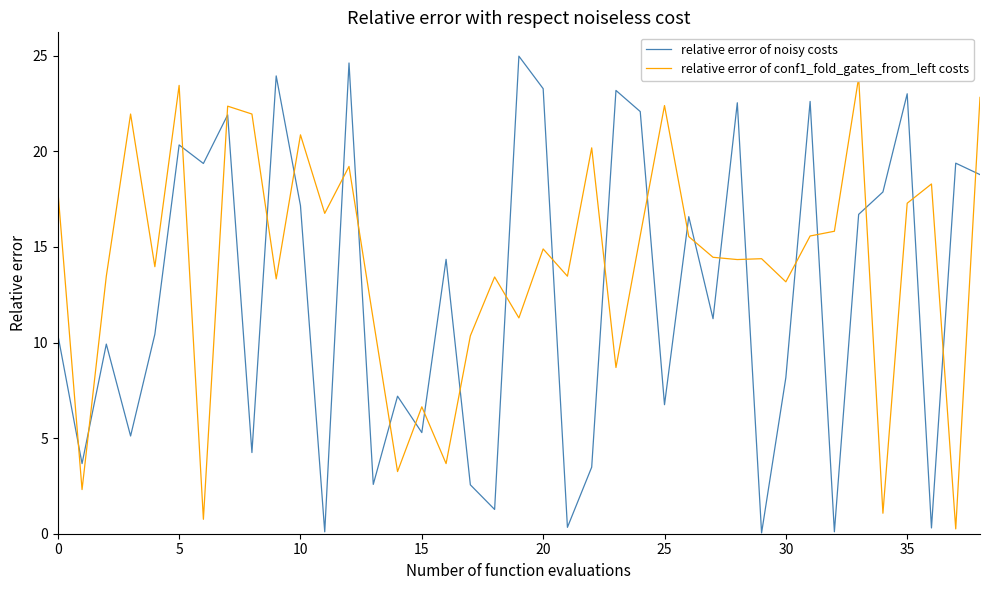

What is the label of the 18th point from the right?

21